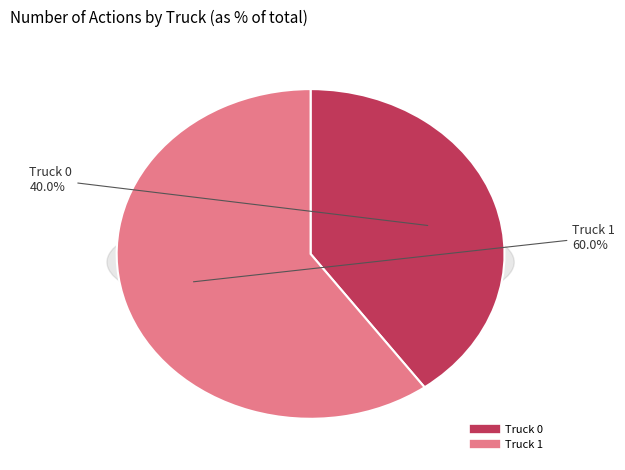

Rank the categories by value from highest to lowest.

Truck 1, Truck 0